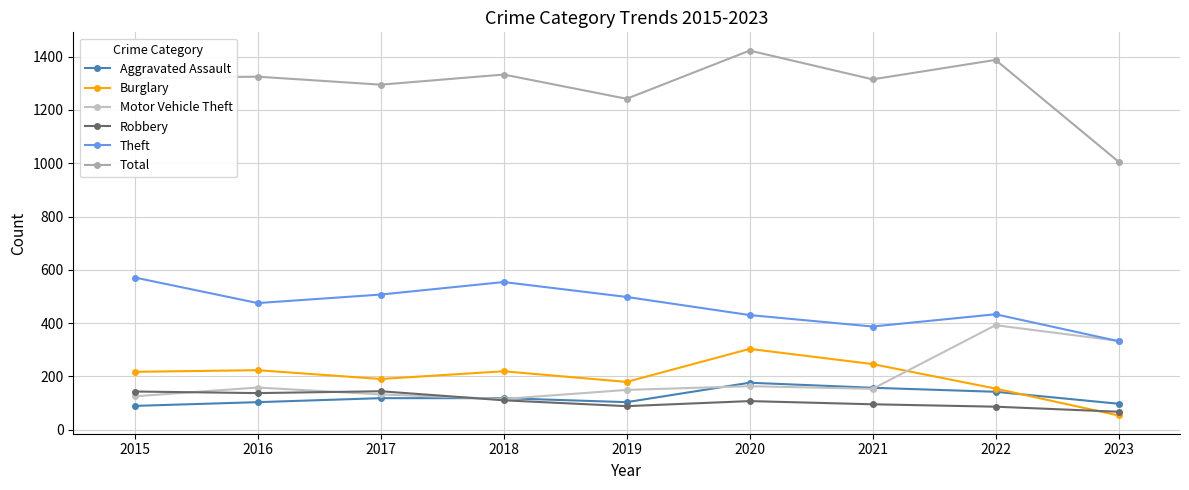

Reading right to left, extract all data points from this chart.

Aggravated Assault: 97	142	157	176	103	118	118	103	89
Burglary: 53	154	246	303	179	219	190	223	217
Motor Vehicle Theft: 333	392	153	163	149	115	132	158	125
Robbery: 67	86	95	107	88	110	144	137	143
Theft: 332	433	387	430	498	554	507	475	571
Total: 1006	1388	1315	1423	1242	1333	1295	1325	1320